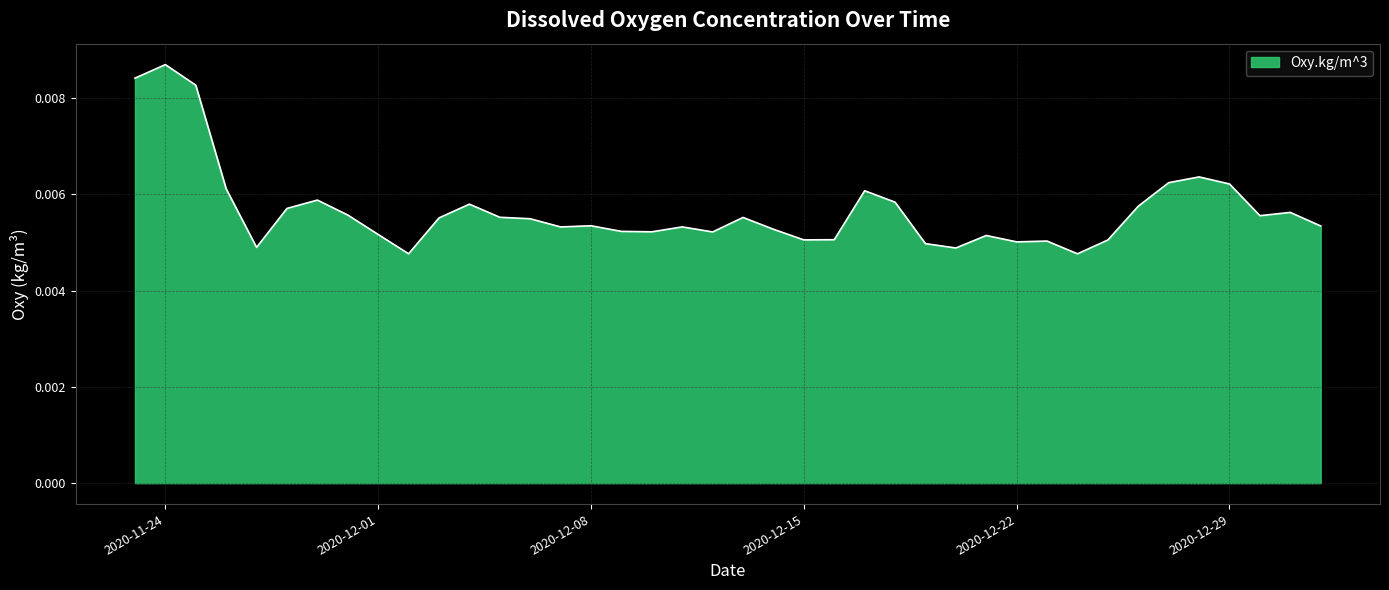

What is the label of the 26th point from the right?

2020-12-07